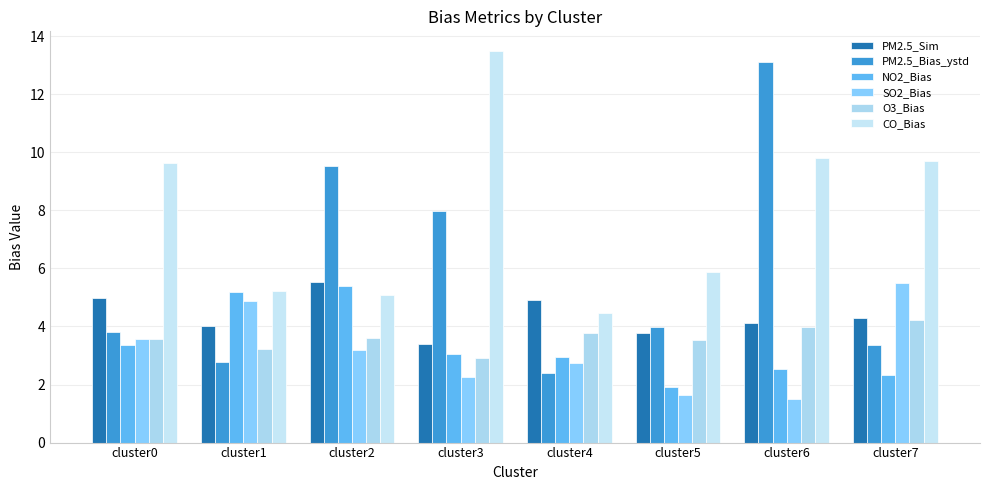

At which category is the sum across all series the highest?

cluster6